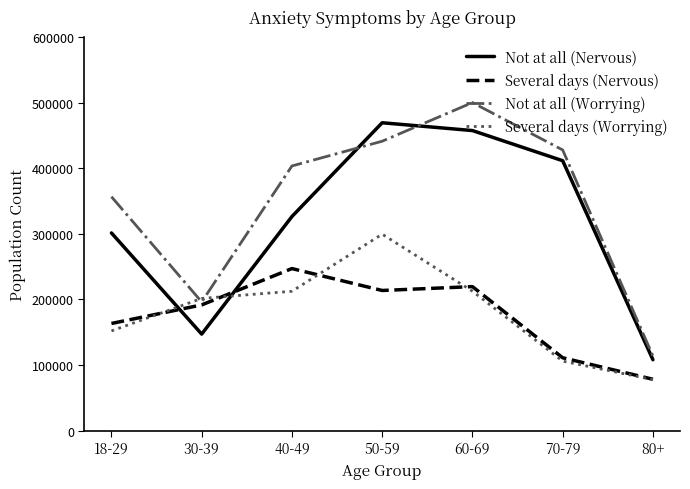

Is the value of Not at all (Worrying) at 30-39 greater than the value of Several days (Worrying) at 18-29?

Yes